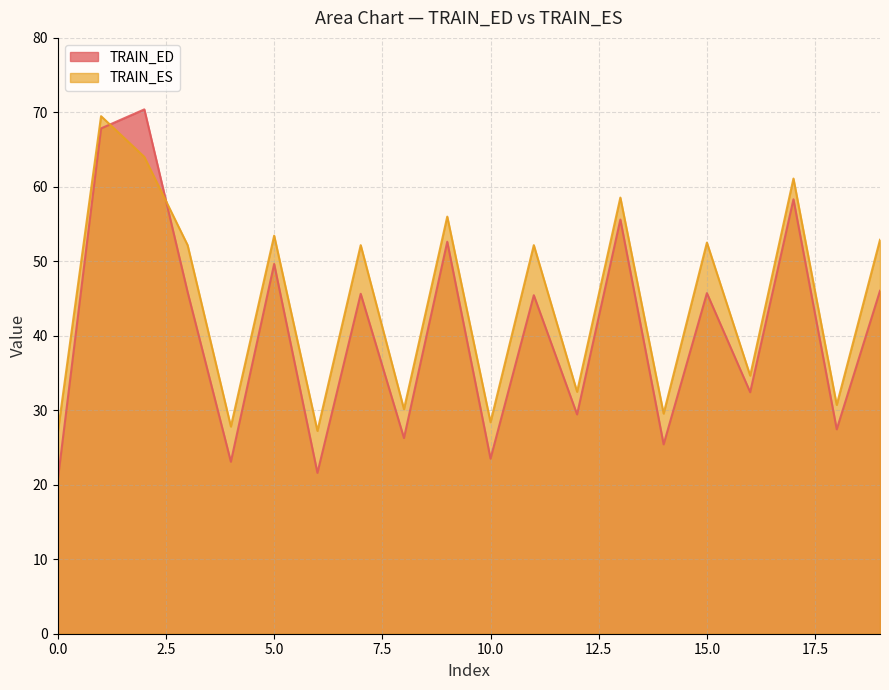

Which series has the largest total across all categories?

TRAIN_ES